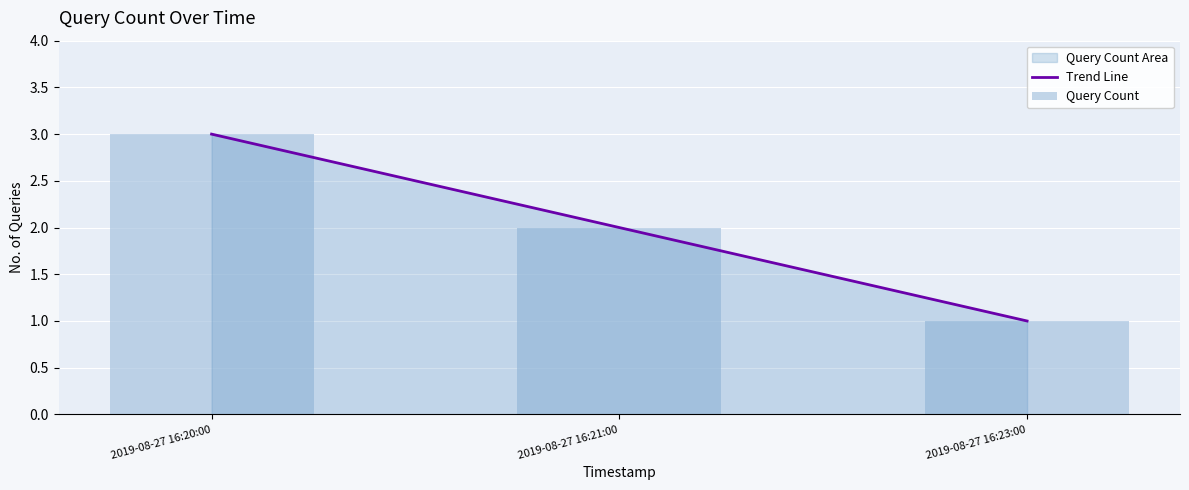

At how many categories does at least one series exceed 2?

1